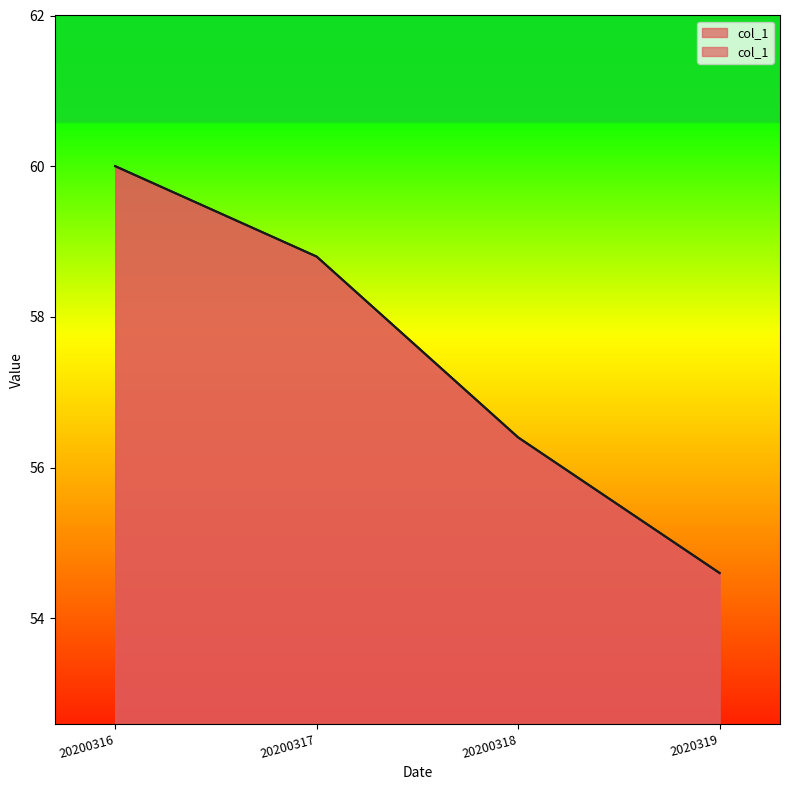

List the labels in order of value, smallest first.

2020319, 20200318, 20200317, 20200316